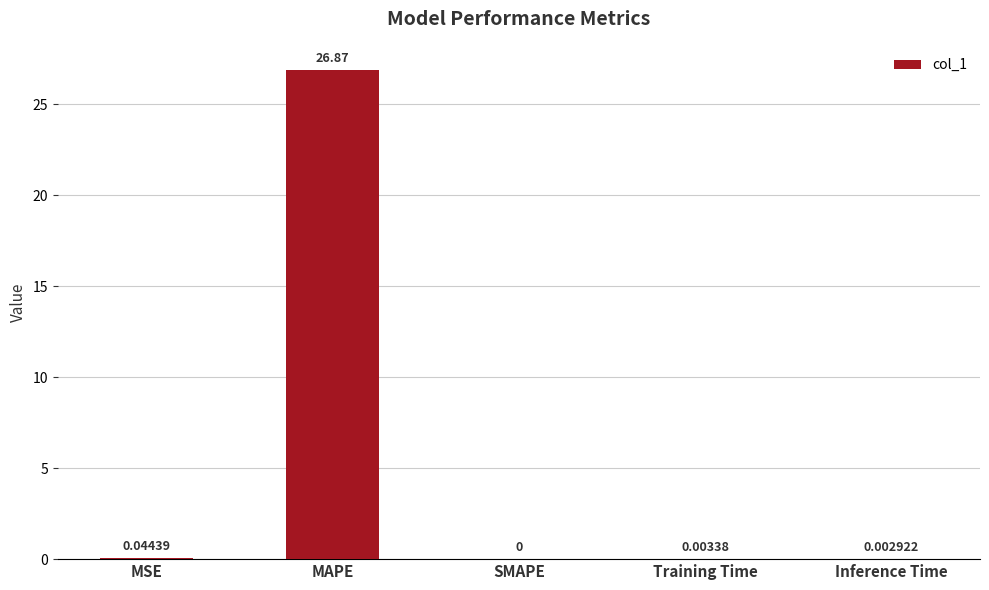

What is the change in value from MAPE to Inference Time?

-26.9